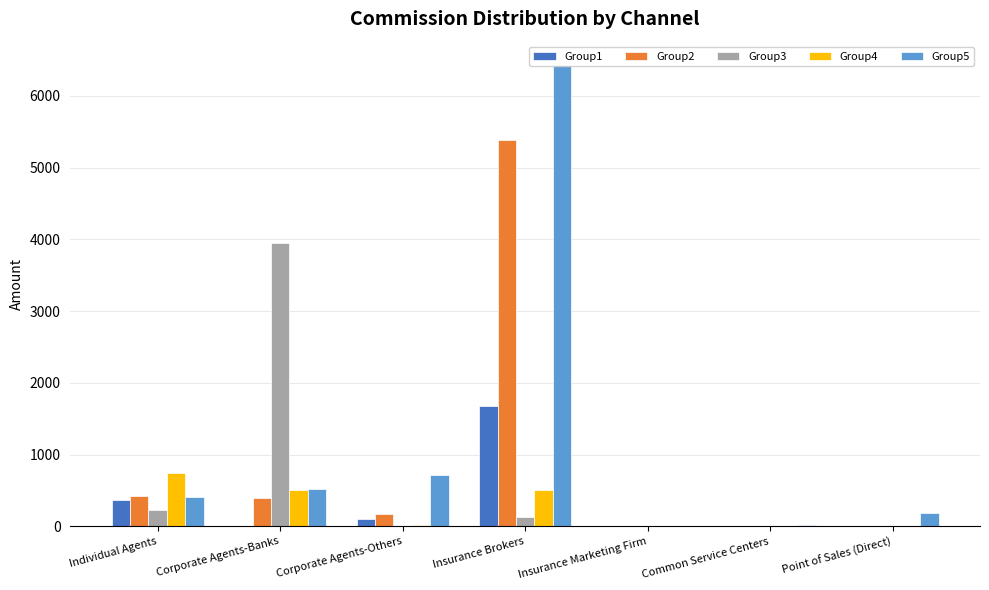

At Individual Agents, list the series in order from smallest to largest.

Group3, Group1, Group5, Group2, Group4